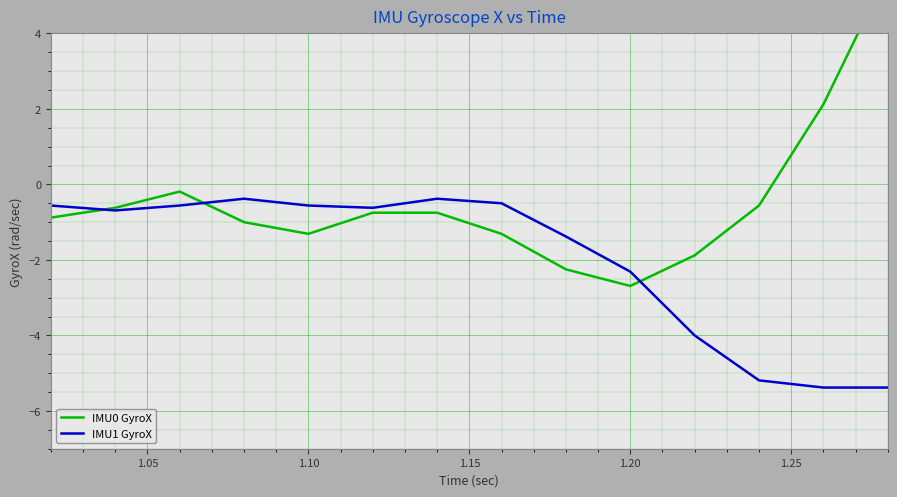

Does the chart display data point markers on the line(s)?

No